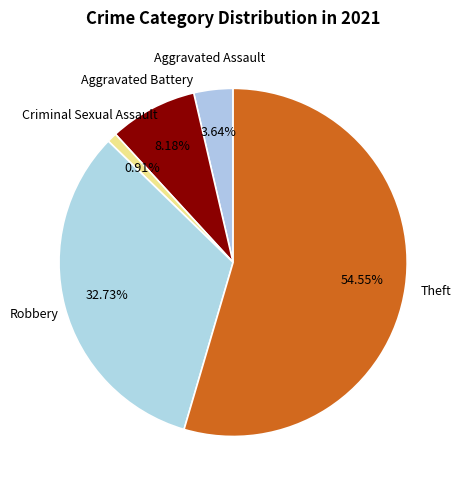

Between Robbery and Theft, which is larger?

Theft